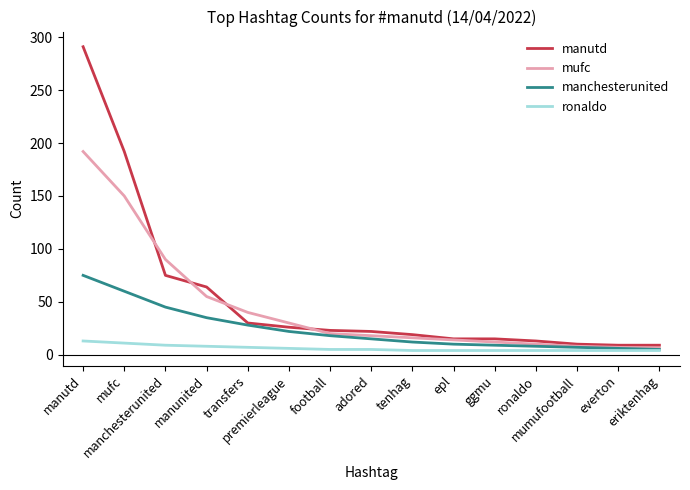

What is the average value of the manutd series?

54